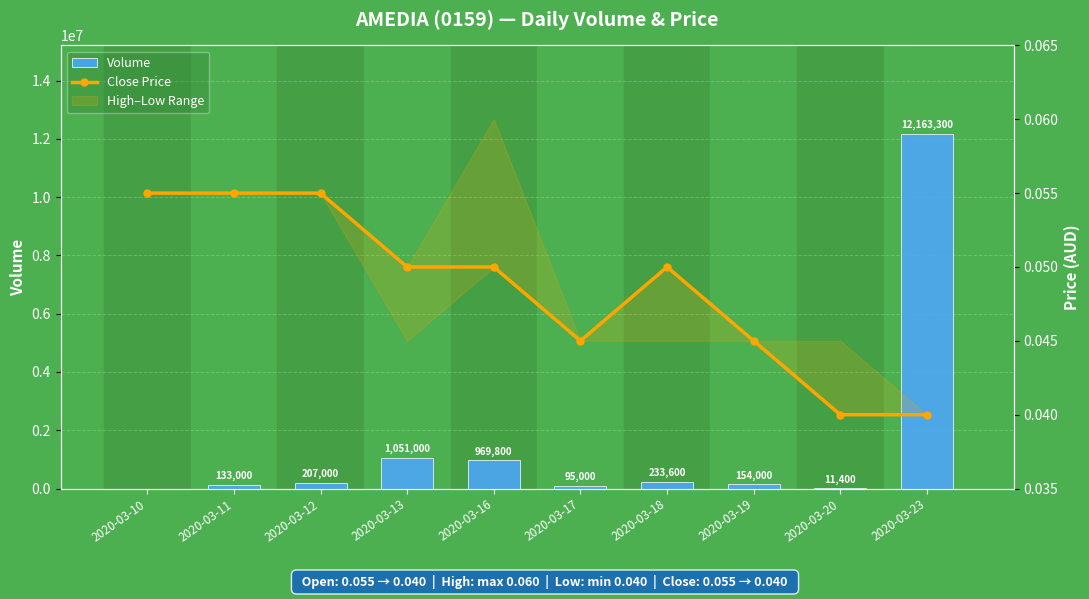

Is the value of Close Price at 2020-03-19 greater than the value of Volume at 2020-03-16?

No